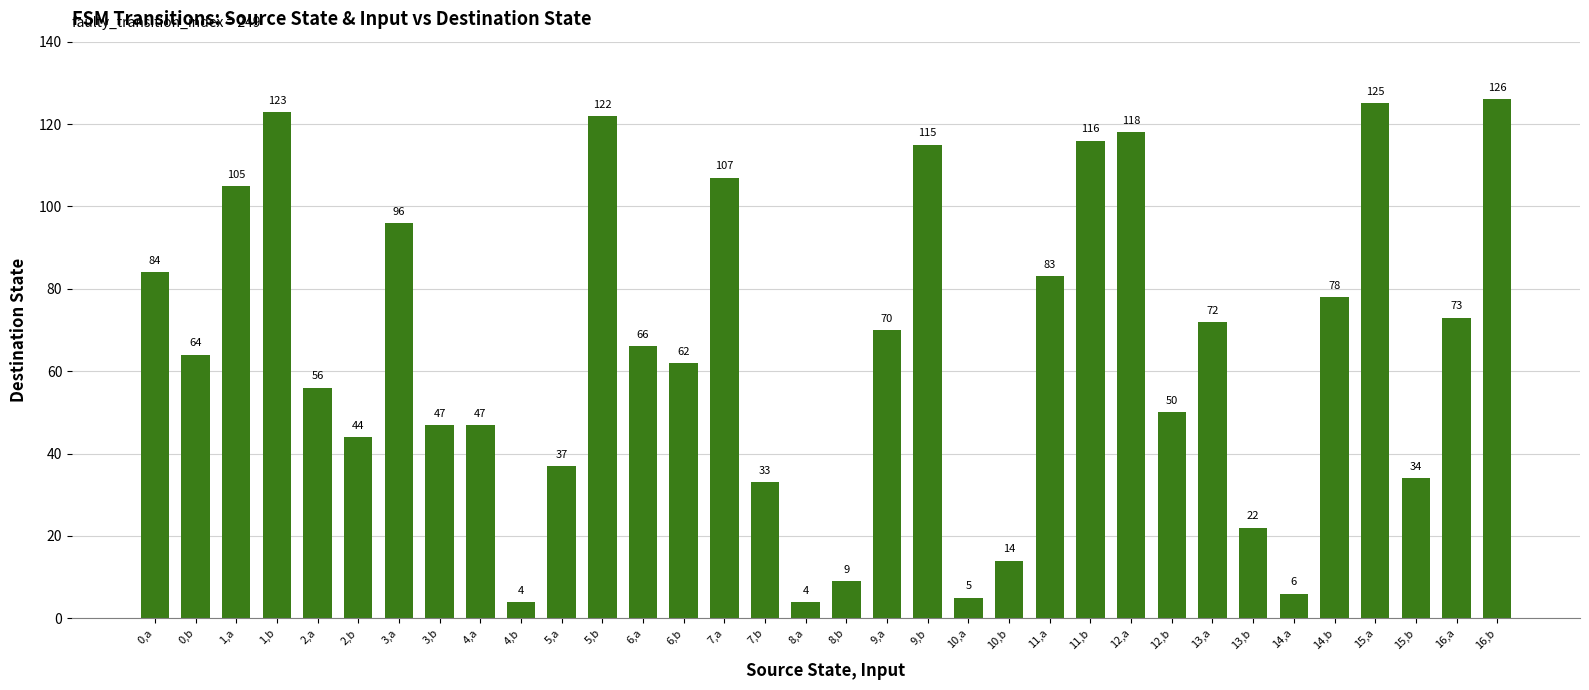

At which label is the value closest to 65?

0,b